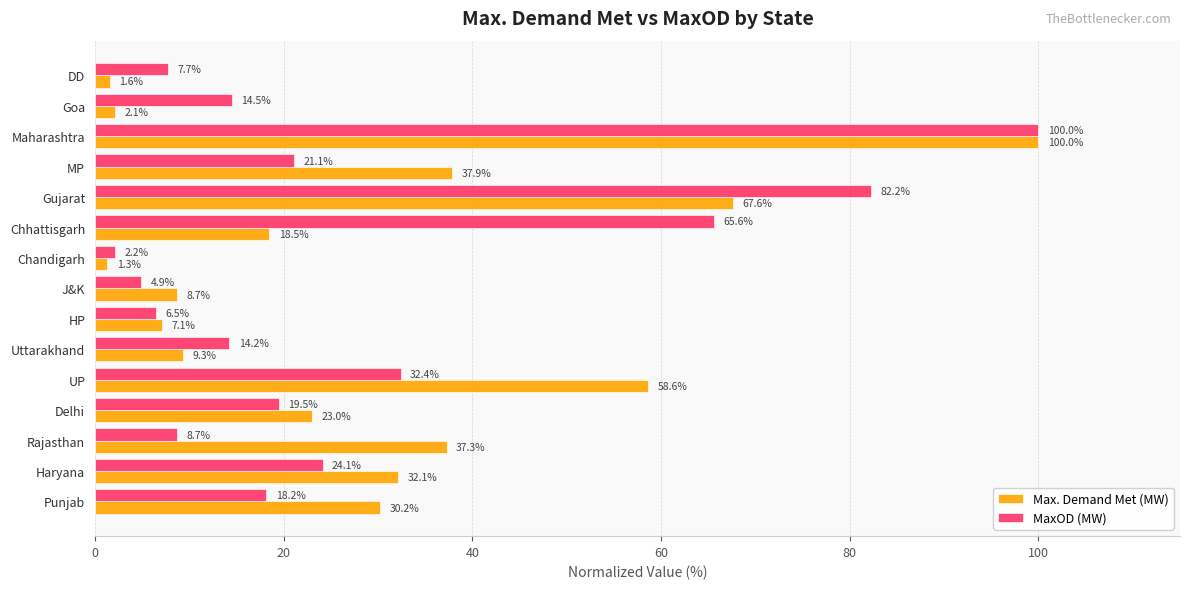

What is the sum of the MaxOD (MW) values at UP and Maharashtra?

132.4